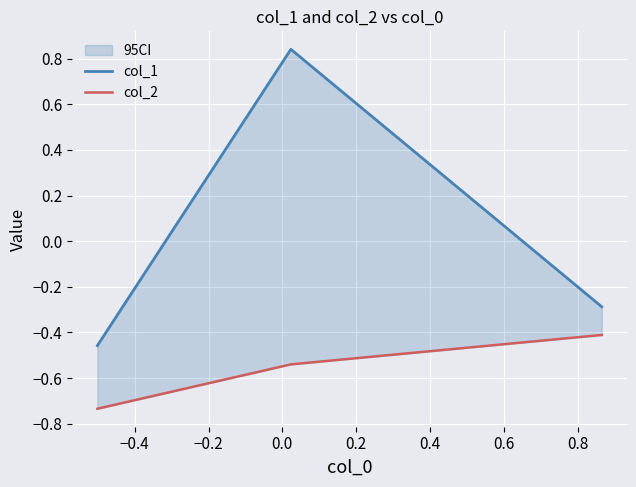

What is the sum of all col_1 values?

0.1